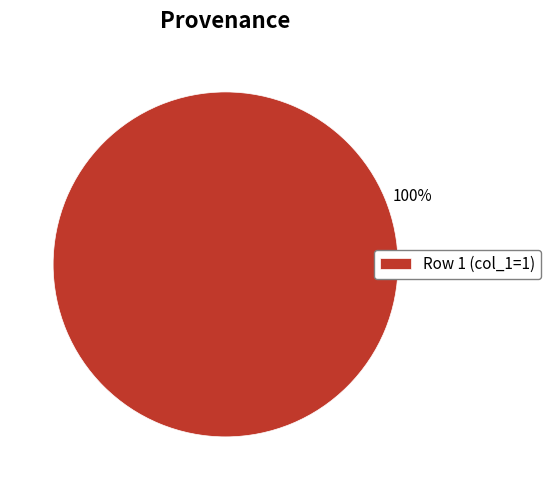

Is it true that Row 1 (col_1=1) is 87% of the pie?

False